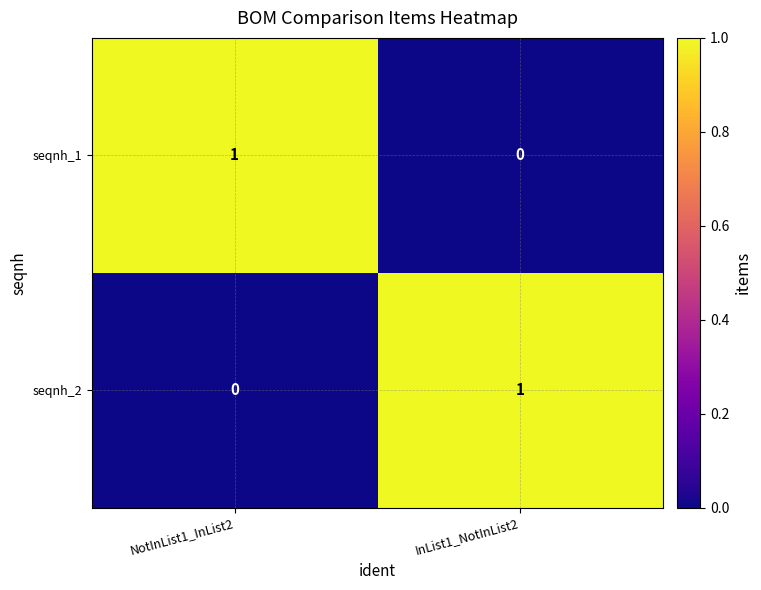

What is the difference between the highest and lowest values at NotInList1_InList2?

1